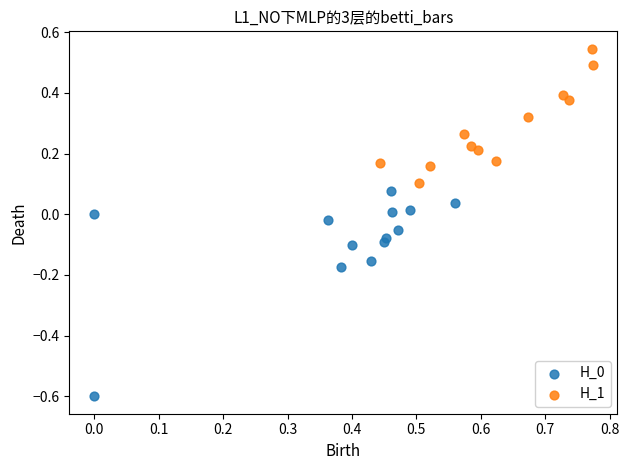

Which series contains the highest Y value?

H_1